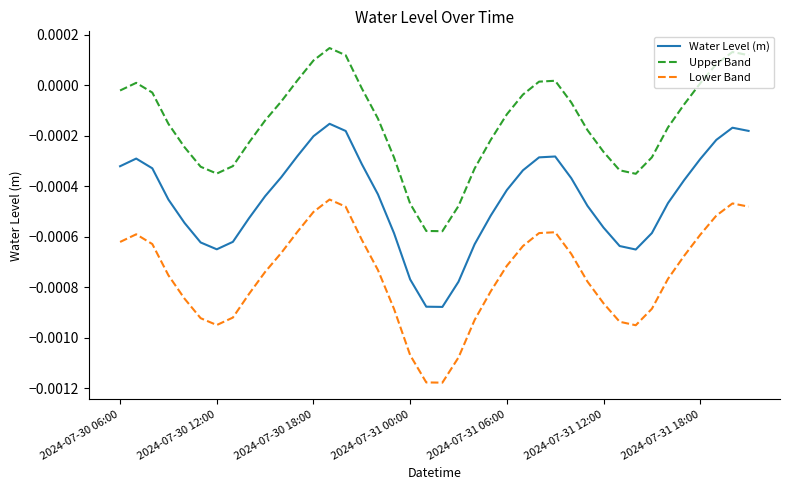

Which series has the largest total across all categories?

Upper Band